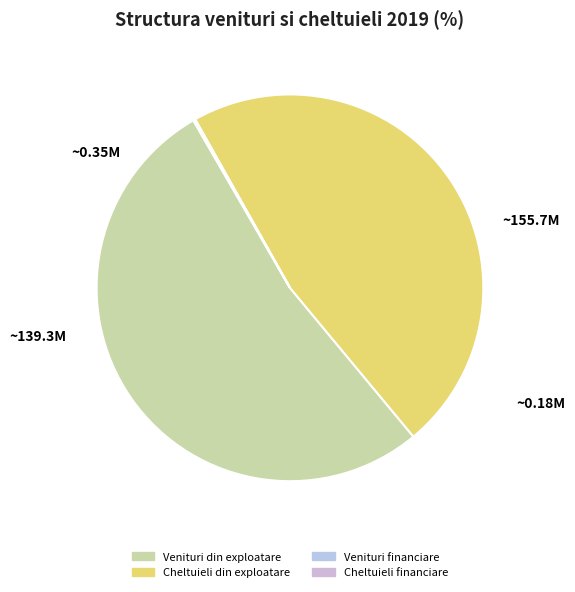

What is the largest slice in the pie chart?

Venituri din exploatare